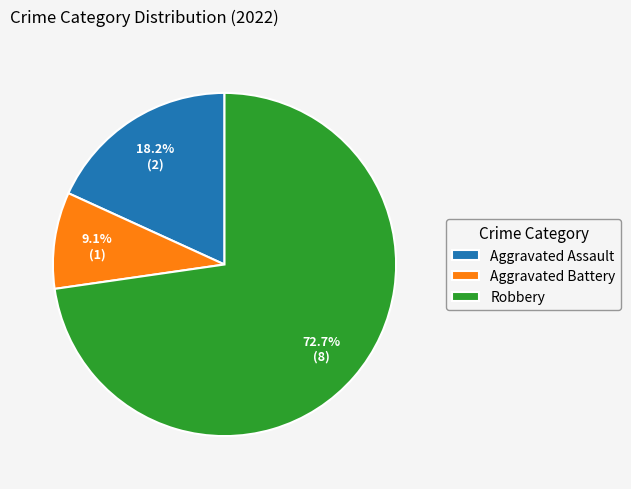

How many segments does this pie chart have?

3